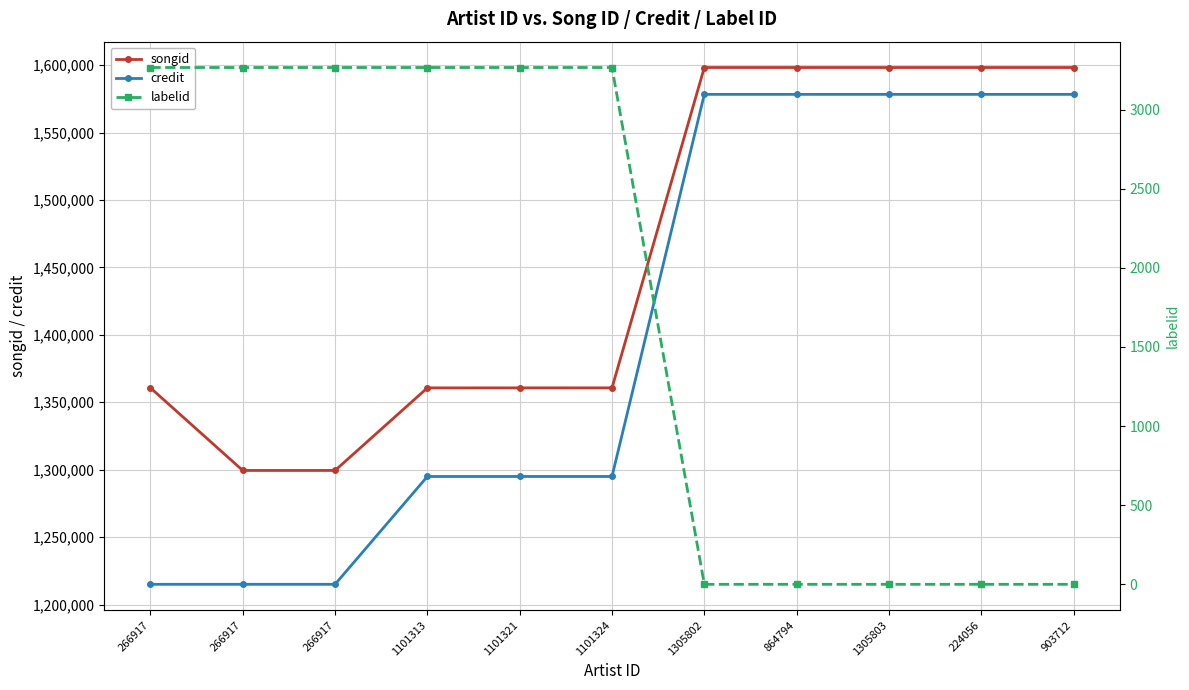

What is the difference between the labelid values at 1101321 and 1305803?

3268